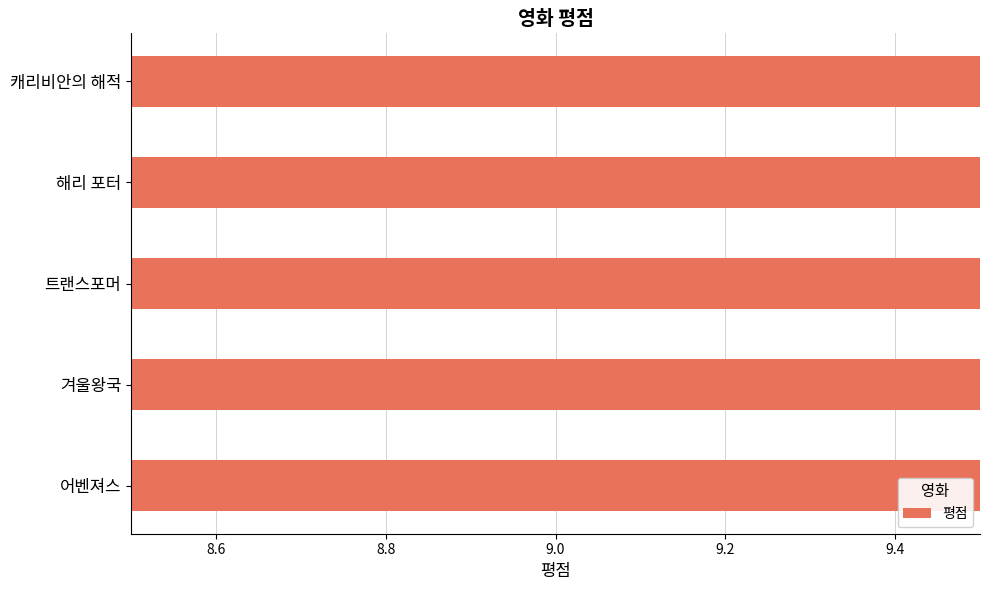

How many bars are there in total?

5